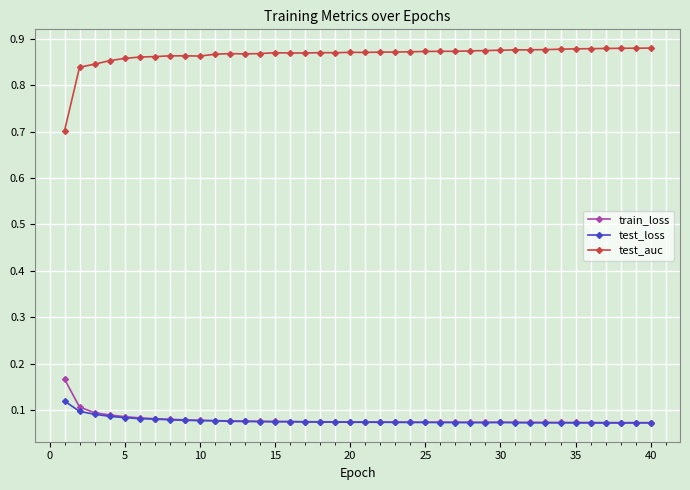

How many test_loss values are between 0 and 1?

40